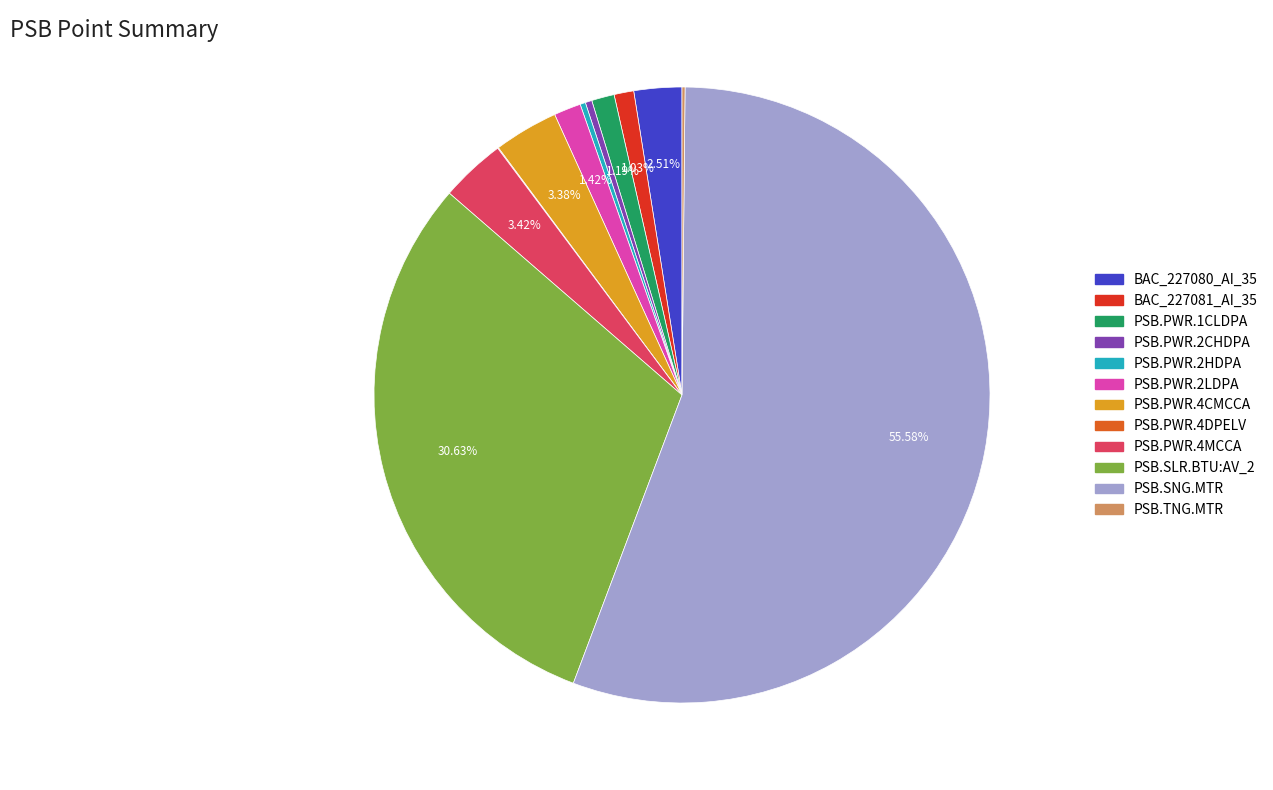

What is the largest slice in the pie chart?

PSB.SNG.MTR